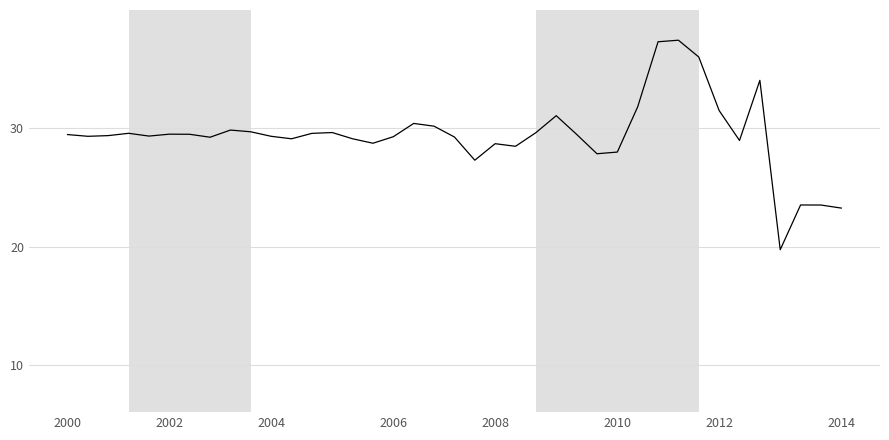

What is the greatest value displayed?

37.4